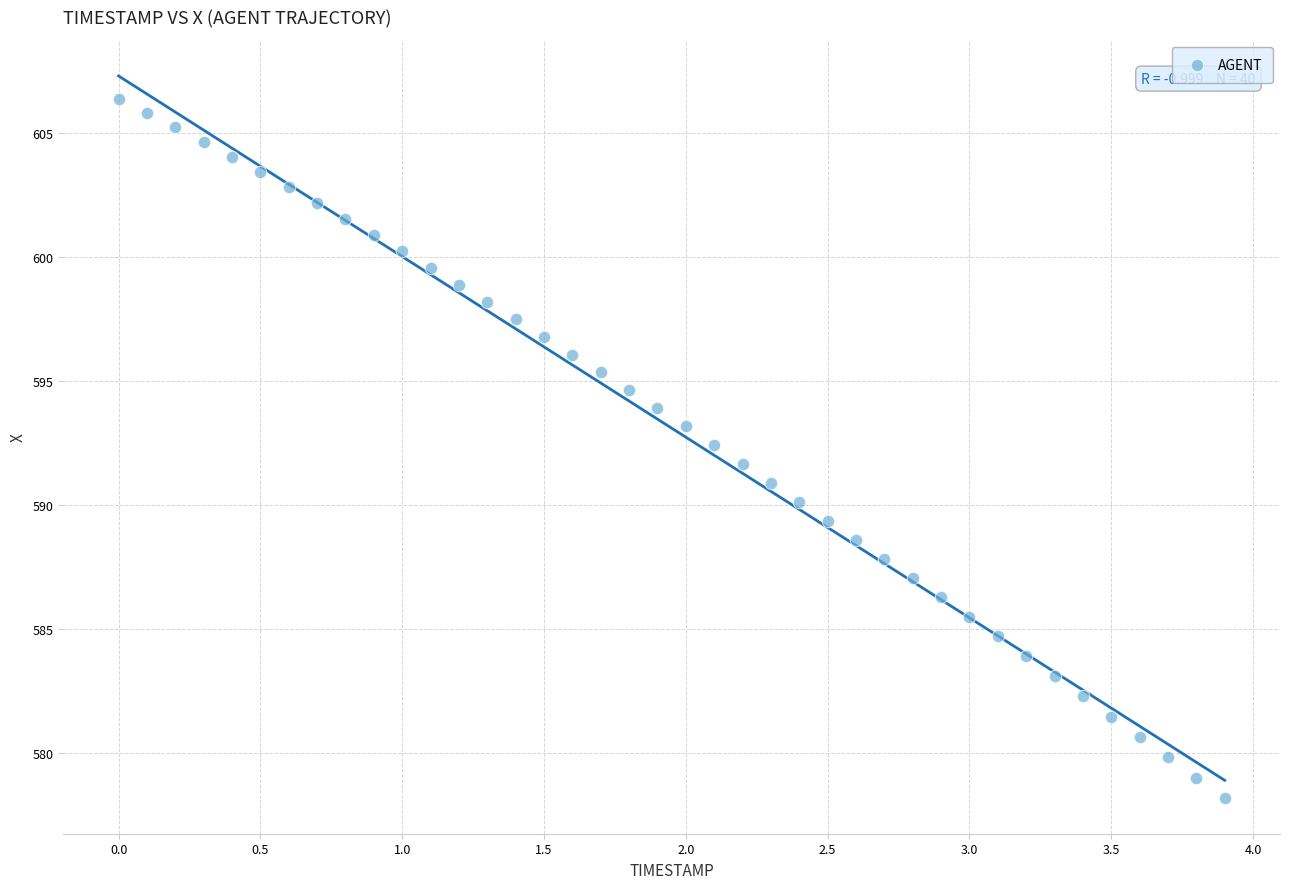

What is the range of Y values (max minus min)?

28.2